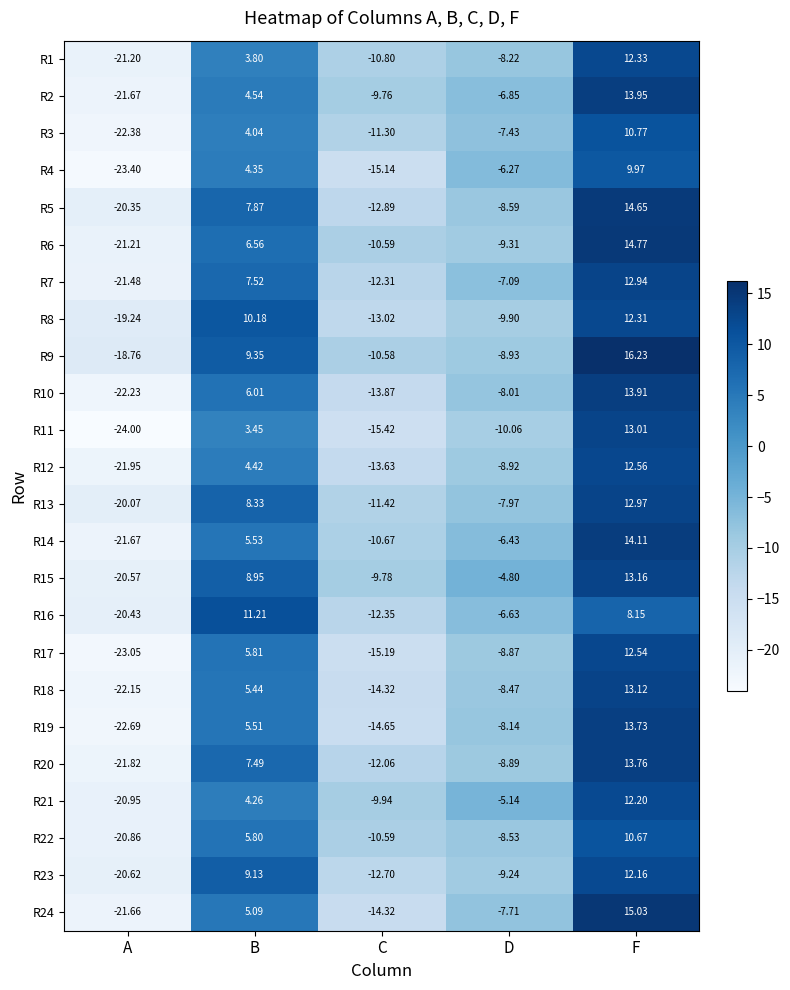

Rank the series by their maximum value, from highest to lowest.

R9, R24, R6, R5, R14, R2, R10, R20, R19, R15, R18, R11, R13, R7, R12, R17, R1, R8, R21, R23, R16, R3, R22, R4